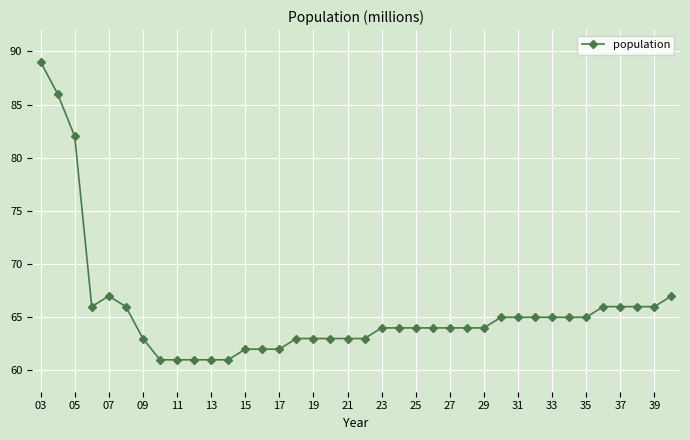

Count the number of categories in the chart.

38